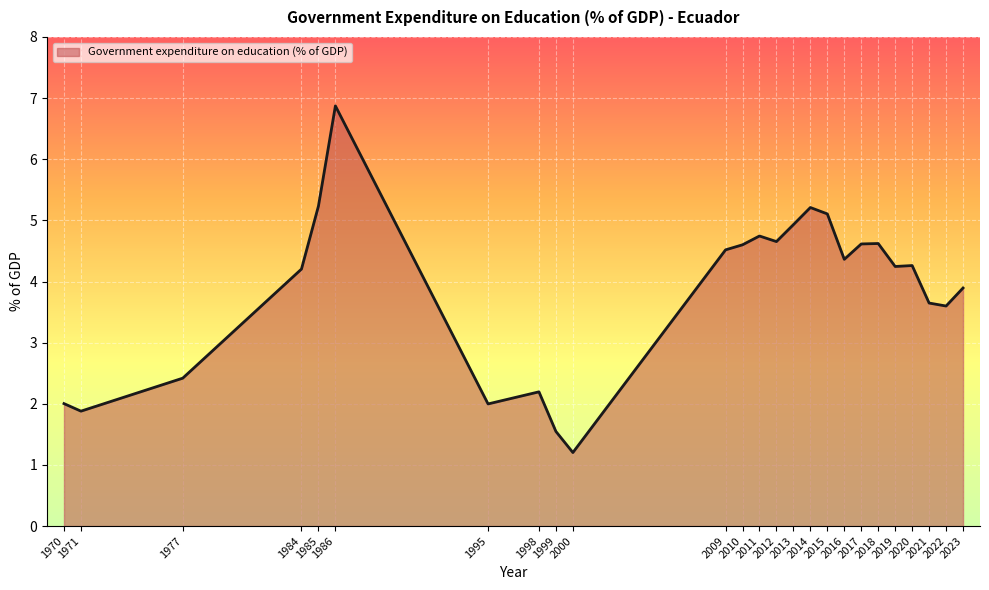

Does the chart display data point markers on the line(s)?

No